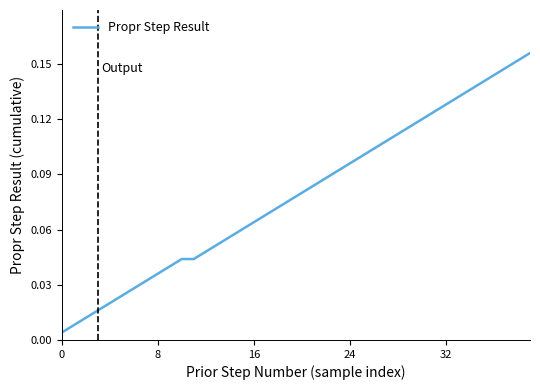

Reading right to left, what are all the values shown in this chart?

0.2	0.2	0.1	0.1	0.1	0.1	0.1	0.1	0.1	0.1	0.1	0.1	0.1	0.1	0.1	0.1	0.1	0.1	0.1	0.1	0.1	0.1	0.1	0.1	0.1	0.1	0.1	0.0	0.0	0.0	0.0	0.0	0.0	0.0	0.0	0.0	0.0	0.0	0.0	0.0